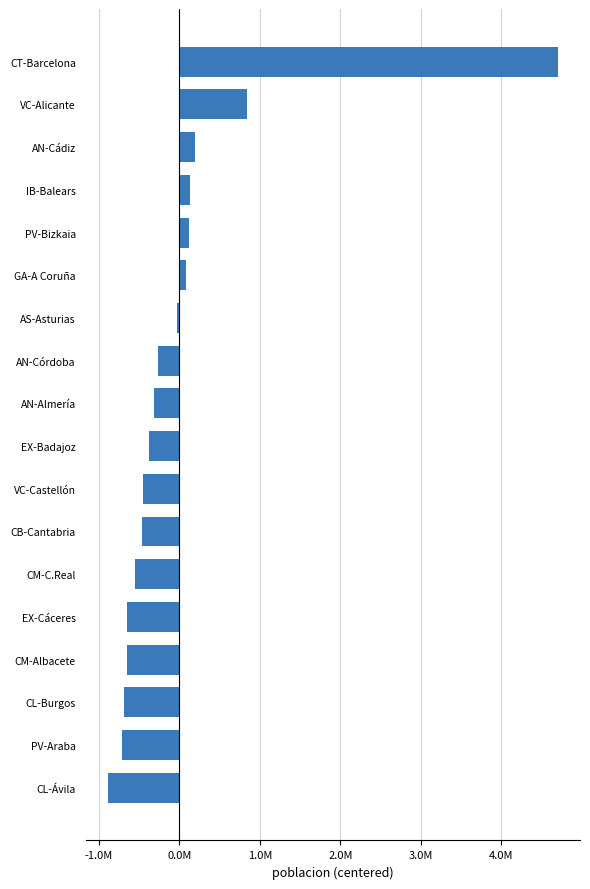

Are the bars horizontal?

Yes